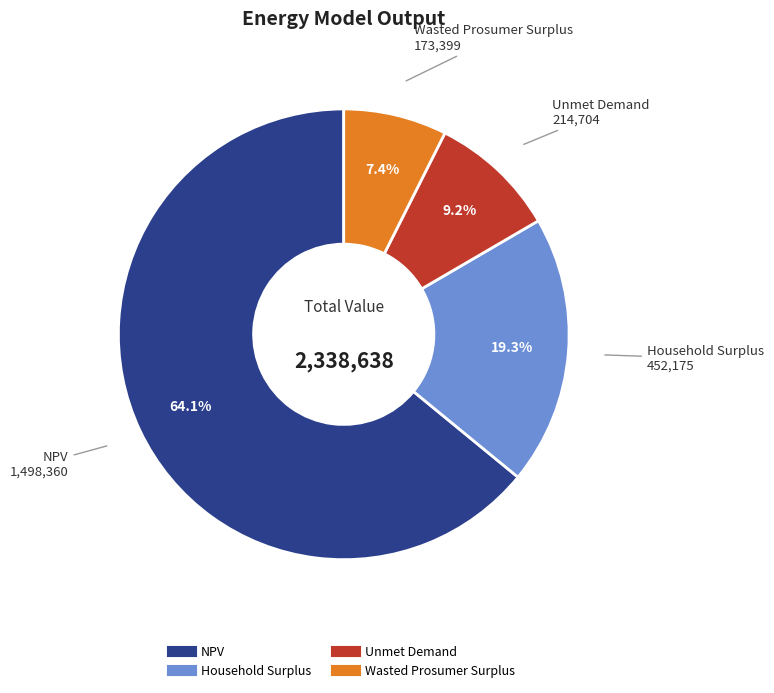

Is it true that Unmet Demand is 21% of the pie?

False